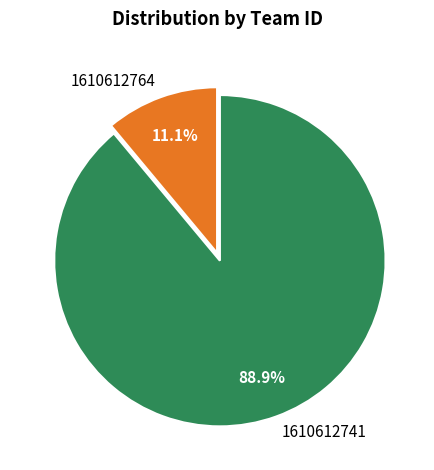

Between 1610612764 and 1610612741, which is larger?

1610612741